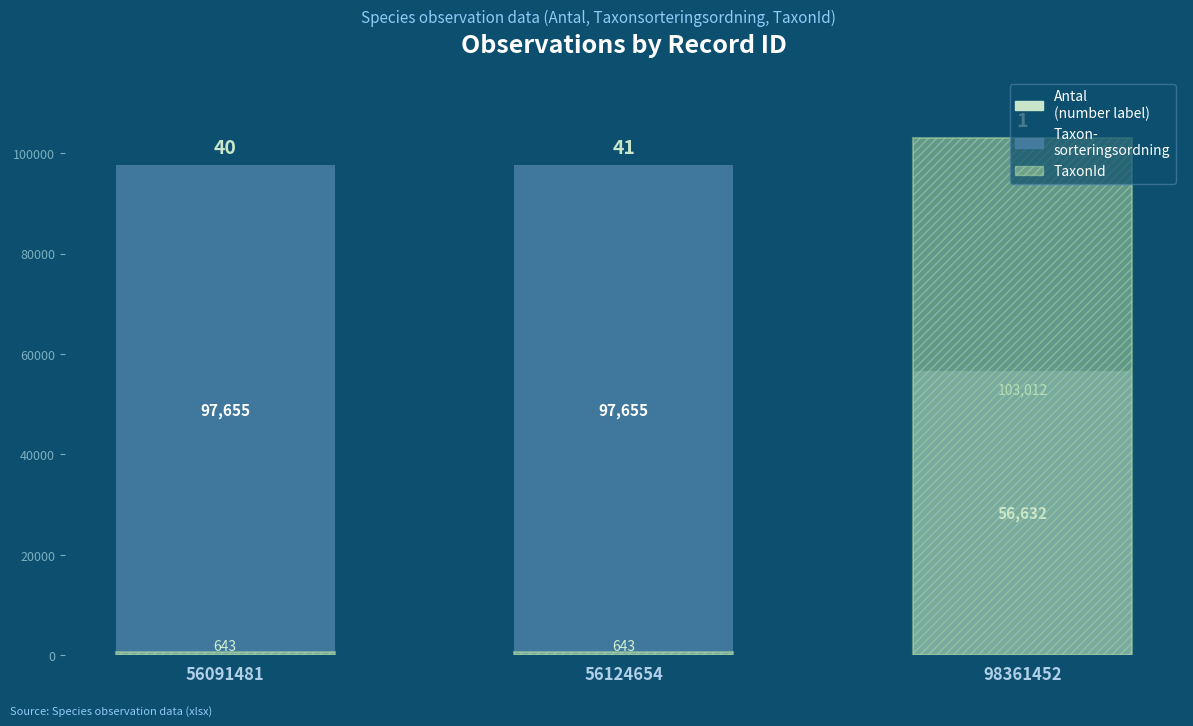

Reading left to right, transcribe all the data shown in this chart.

Taxonsorteringsordning: 56091481=97655	56124654=97655	98361452=56632
TaxonId: 56091481=643	56124654=643	98361452=103012